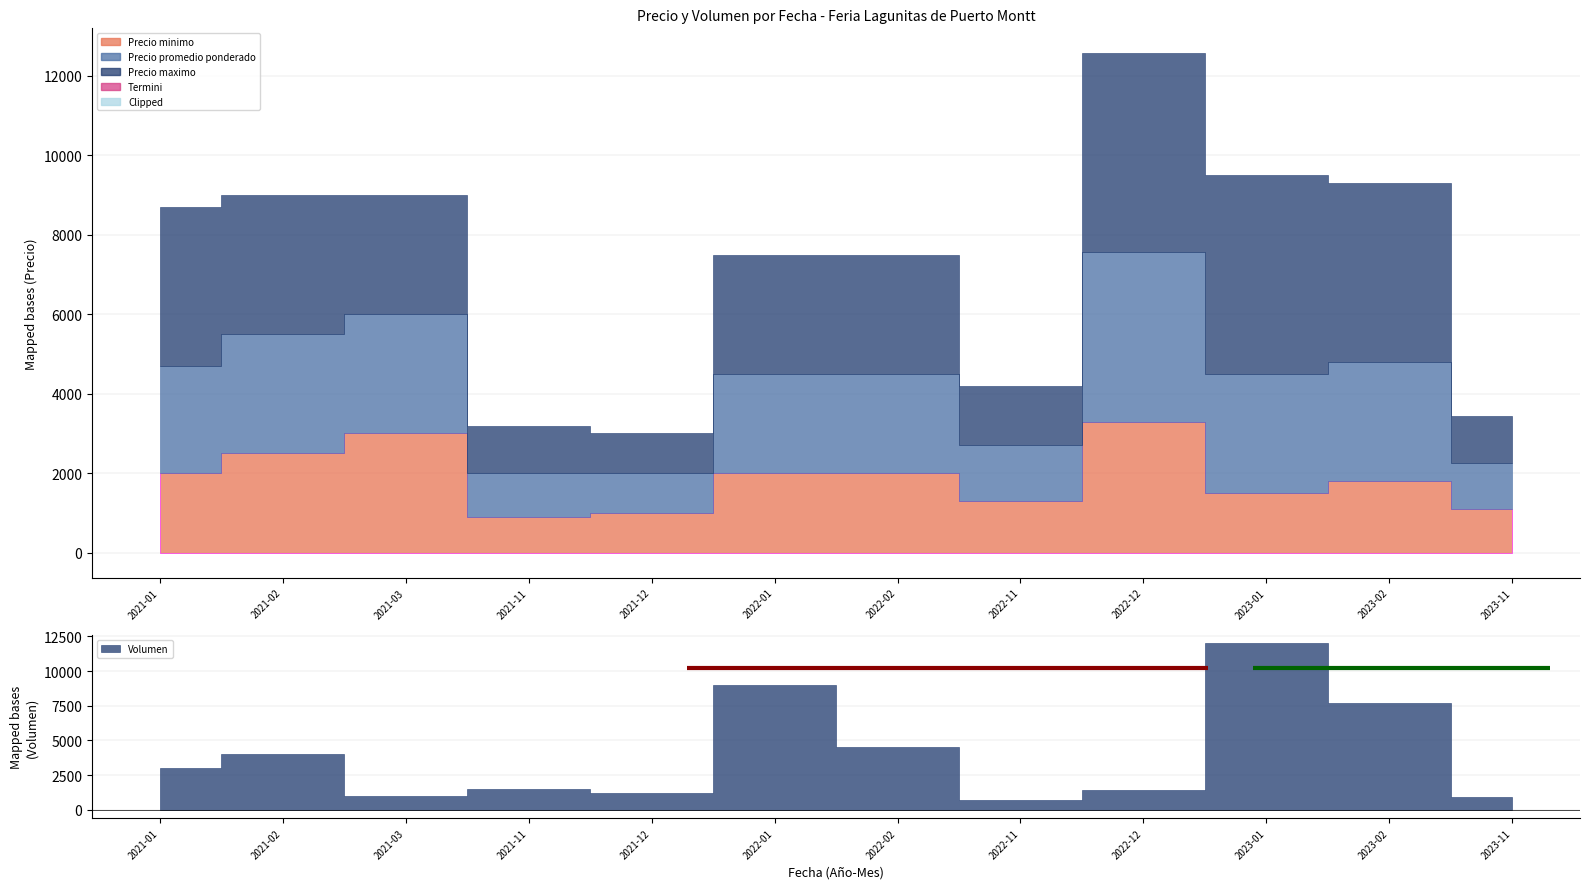

How many lines are shown in the chart?

4